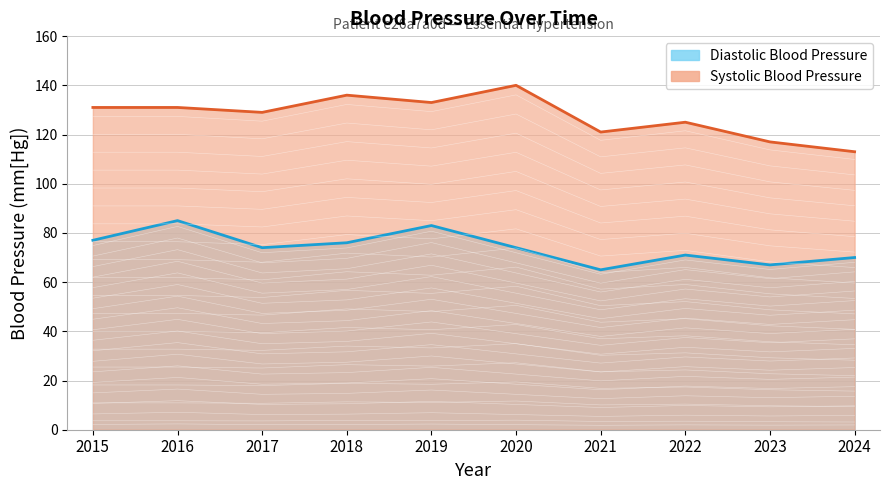

Read the Diastolic Blood Pressure value at 2022.

37.5